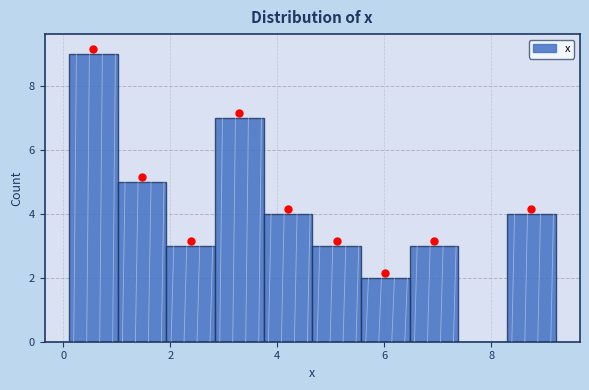

Reading left to right, list every bar in this chart as the range it spans on the x-axis followed by its height. Neither the bar edges nor the heights are printed on the chart, so give them approximately, as read against the axes.

0.2 to 1.0: 9
1.0 to 2.0: 5
2.0 to 2.8: 3
2.8 to 3.8: 7
3.8 to 4.6: 4
4.6 to 5.6: 3
5.6 to 6.4: 2
6.4 to 7.4: 3
7.4 to 8.2: 0
8.2 to 9.2: 4